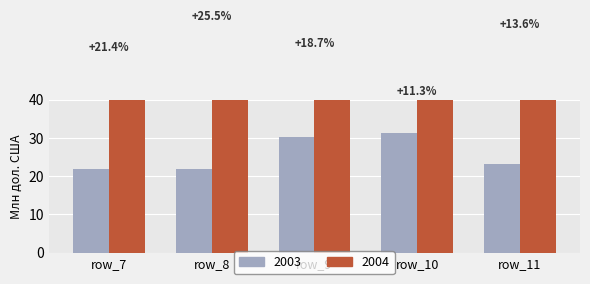

At which label does 2003 first exceed 23?

row_9